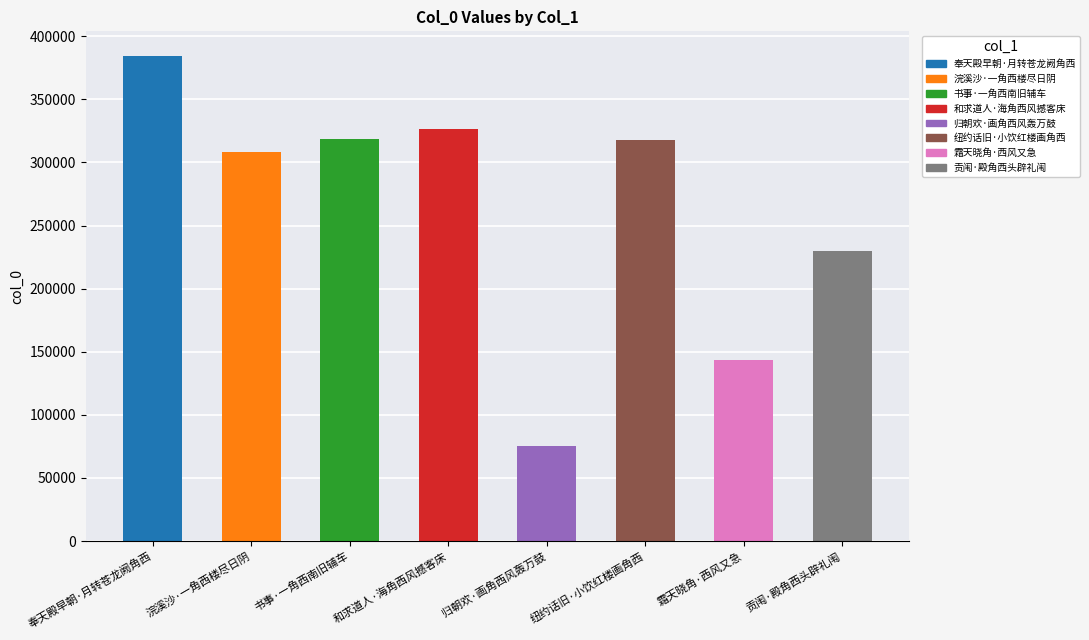

What is the minimum value shown in the chart?

75107